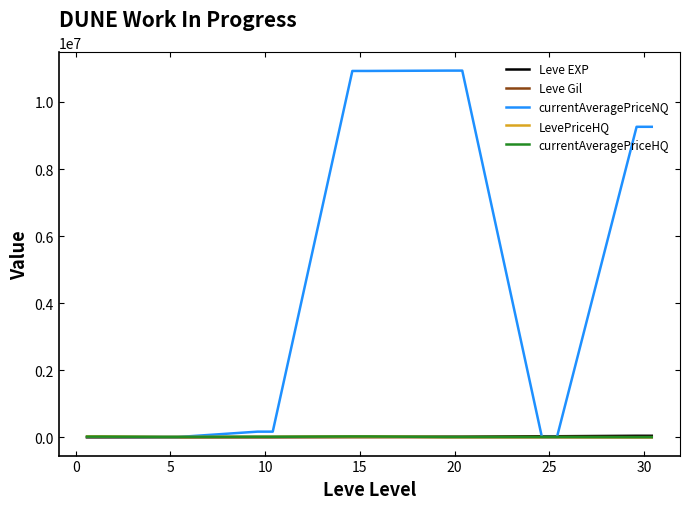

What is the minimum value for Leve EXP?

853.3